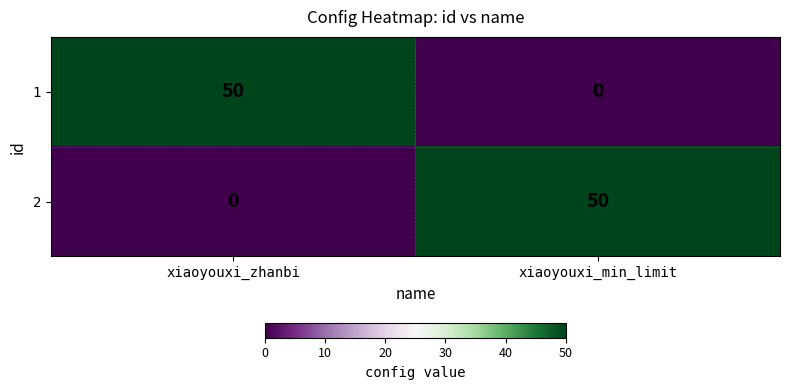

What is the maximum value shown in the chart?

50